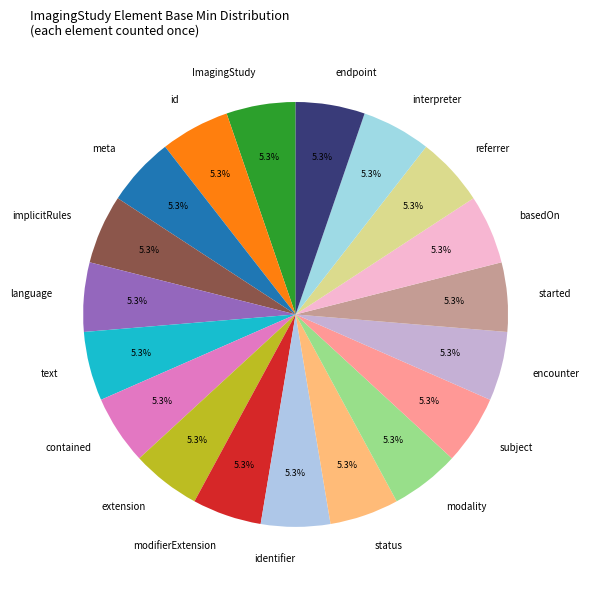

How many slices are in this pie chart?

19